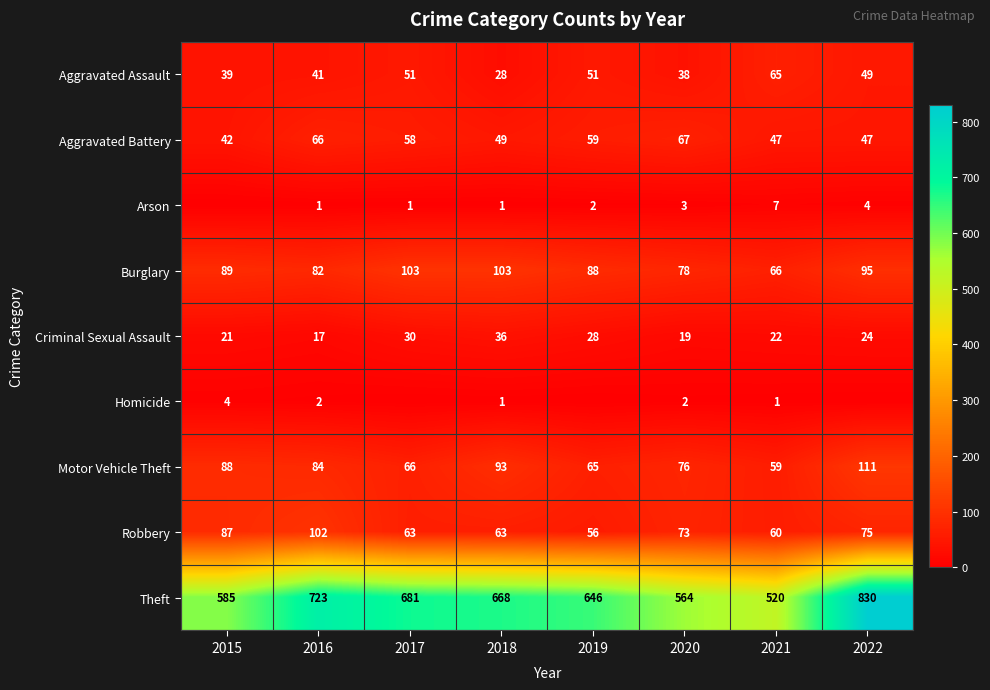

What is the average value of the Theft series?

652